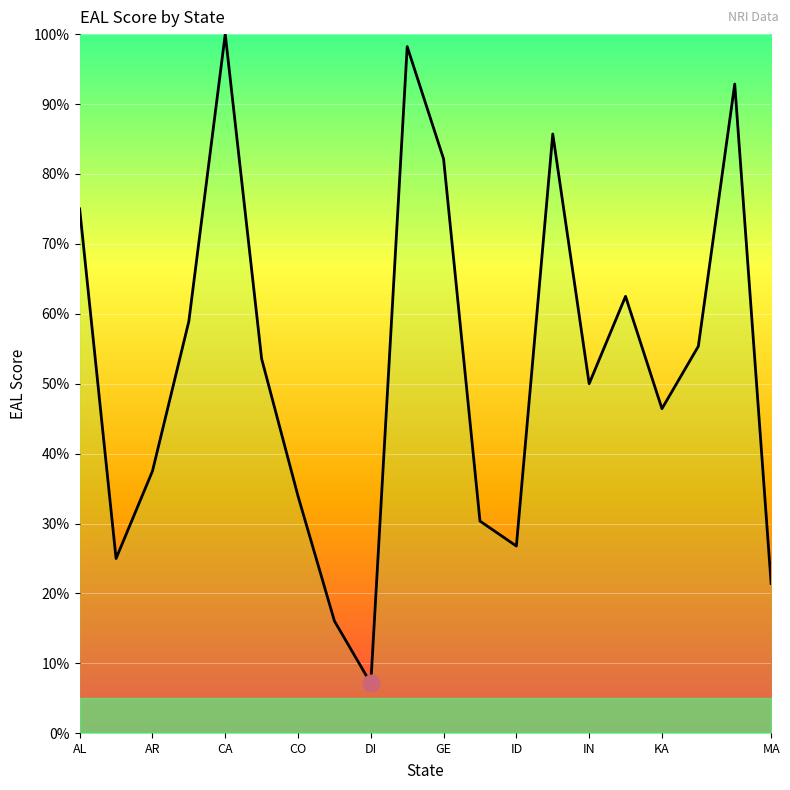

What is the difference between the maximum and minimum values?

92.9